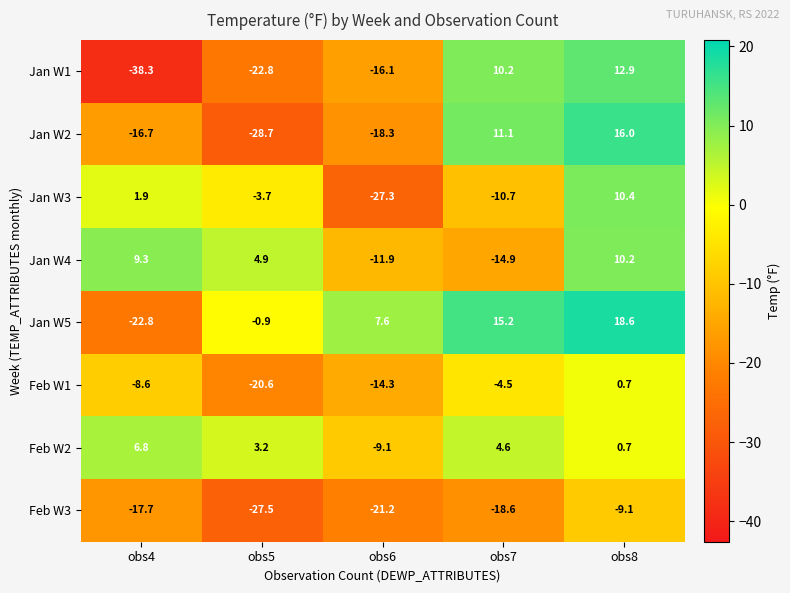

Which category has the lowest value across all series?

obs4